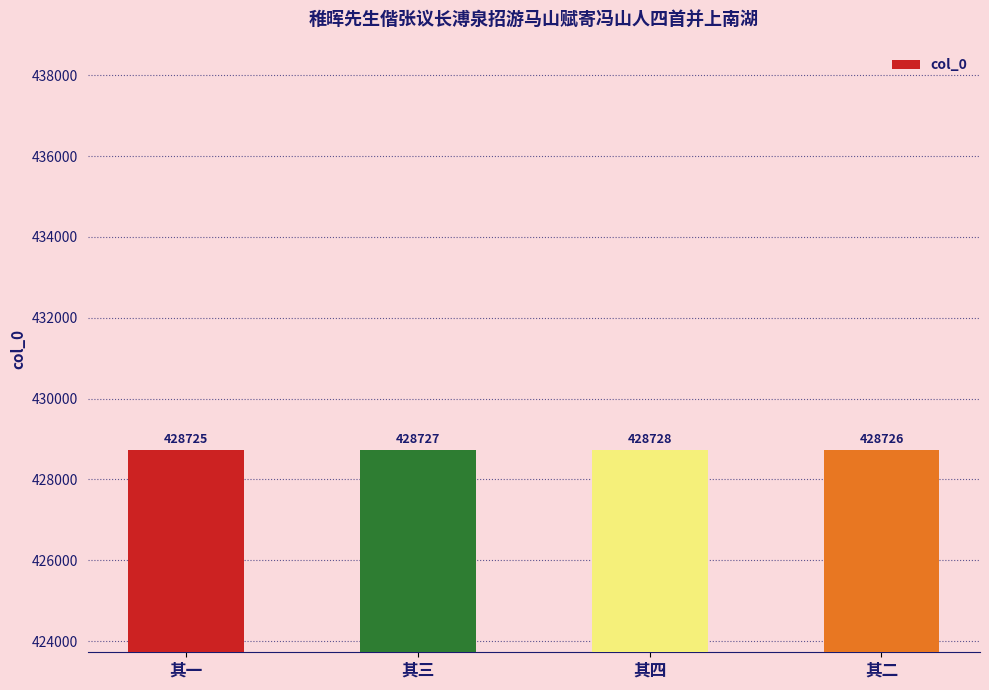

What is the approximate value at 其二?

428726